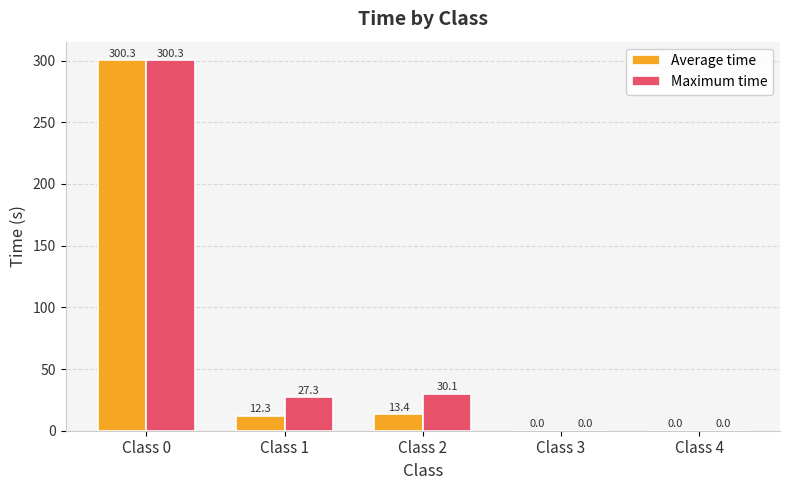

What is the sum of the Maximum time values at Class 1 and Class 0?

327.6